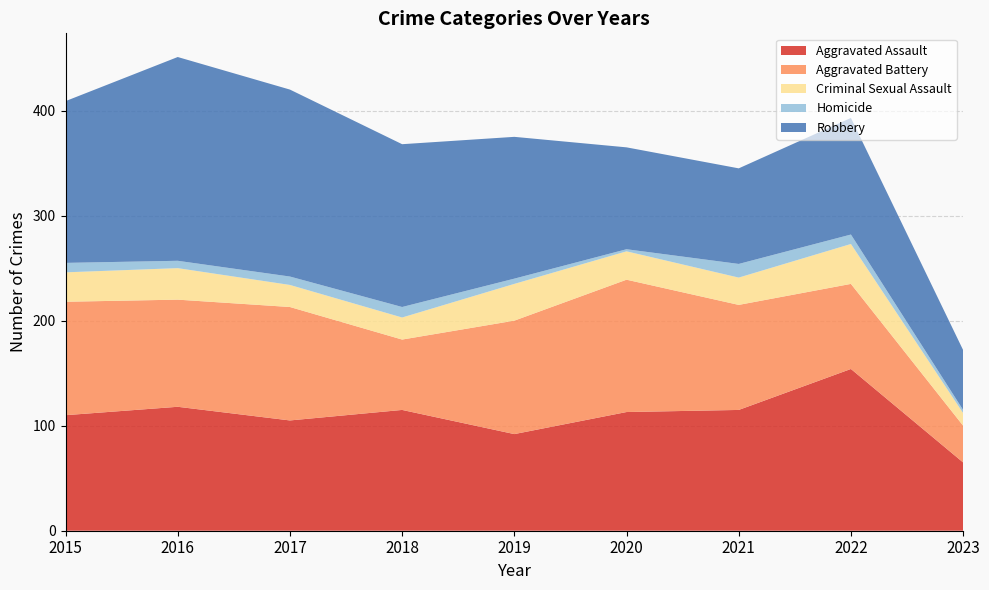

Reading right to left, list all the values displayed in this chart.

Aggravated Assault: 65	154	115	113	92	115	105	118	110
Aggravated Battery: 35	81	100	126	108	67	108	102	108
Criminal Sexual Assault: 12	38	26	27	35	21	21	30	28
Homicide: 3	9	13	2	5	10	8	7	9
Robbery: 57	111	91	97	135	155	178	194	154